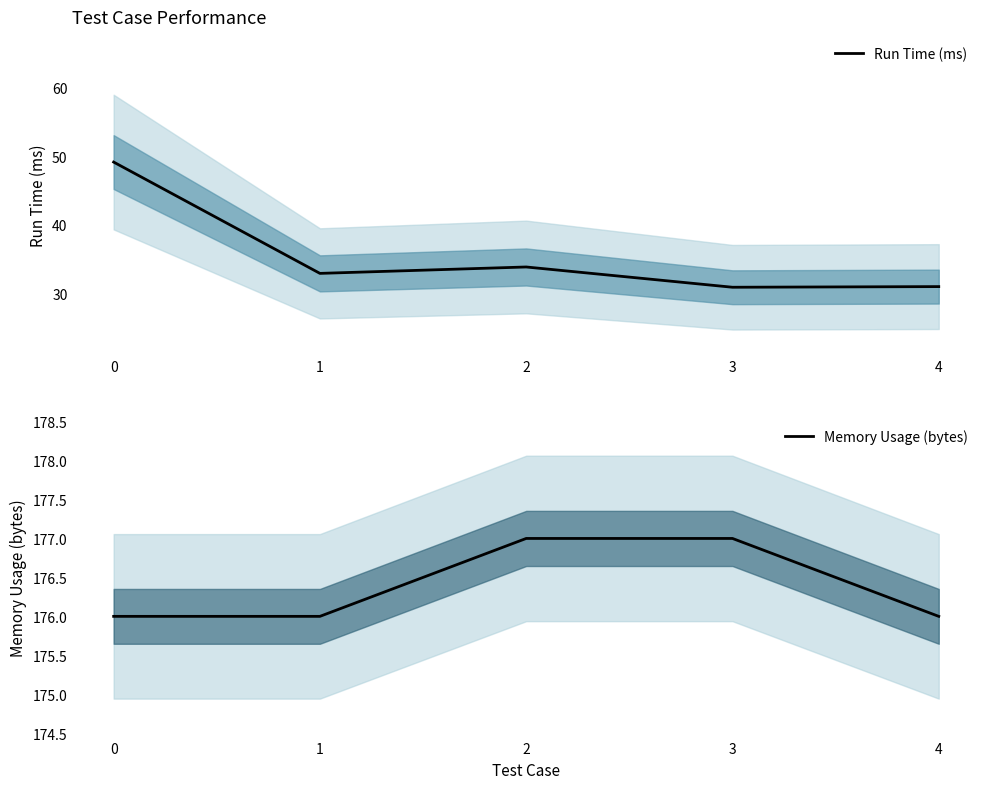

True or false: Run Time (ms) and Memory Usage (bytes) cross at least once.

False